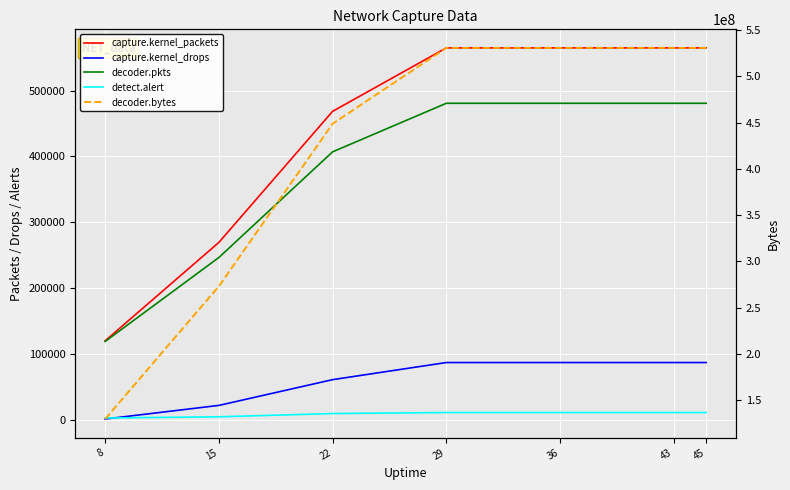

Is this an area chart (filled region under the line)?

No